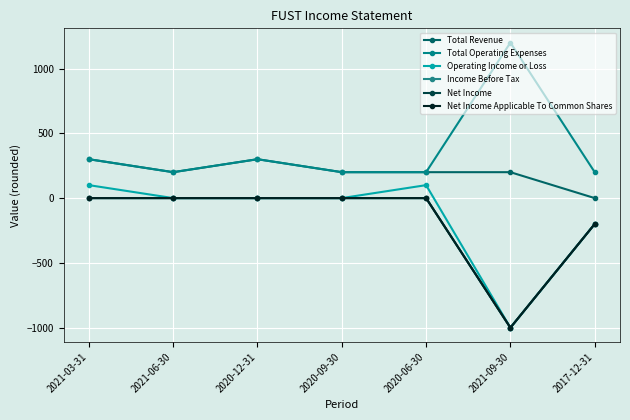

True or false: Total Operating Expenses and Net Income cross at least once.

False